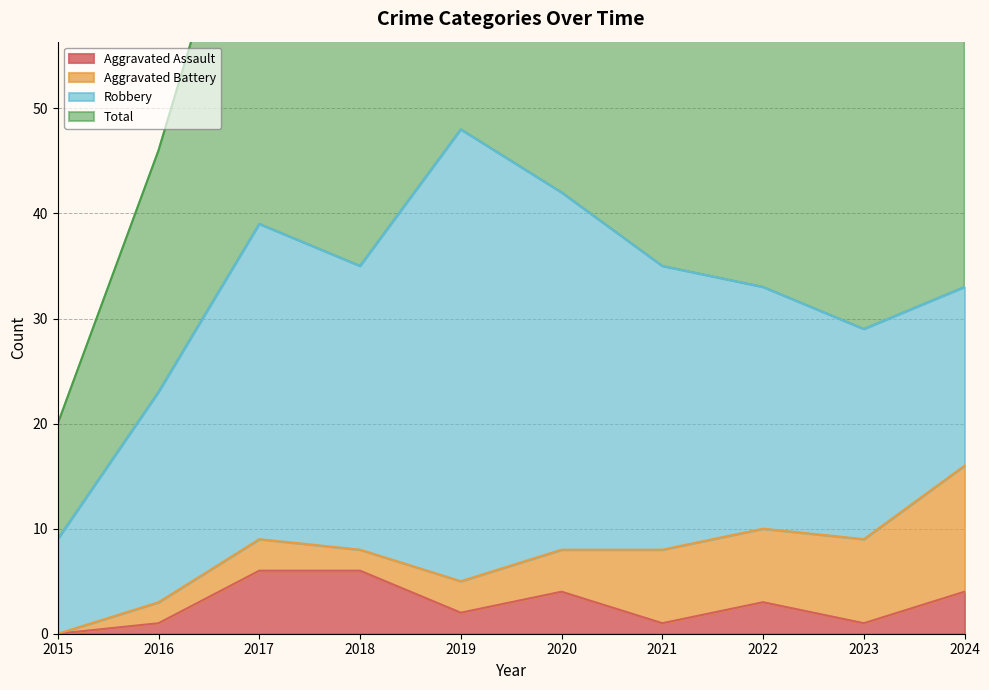

What is the difference between the second highest and minimum values in the Total series?

64